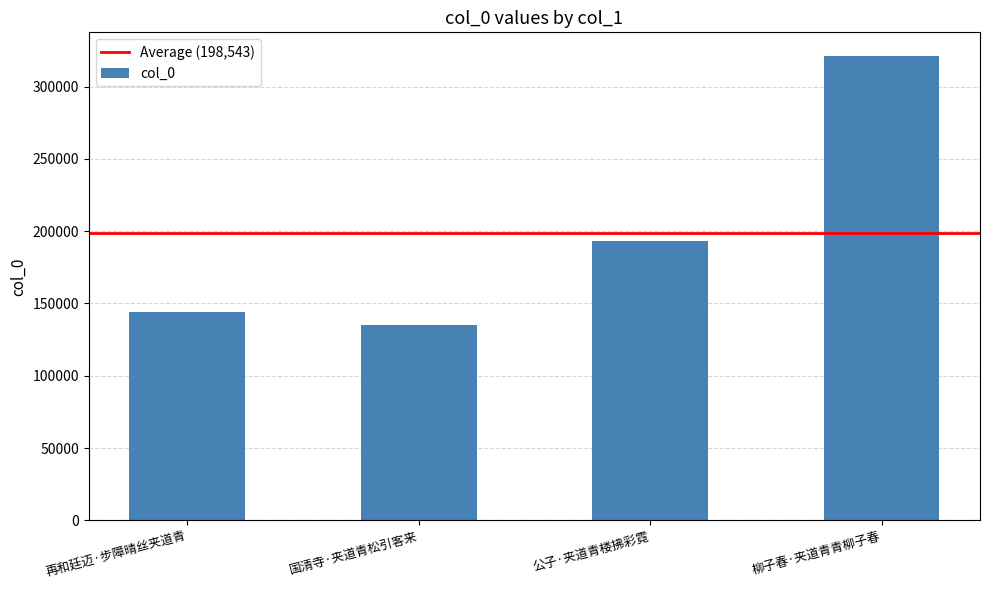

Reading left to right, transcribe all the data shown in this chart.

再和廷迈·步障晴丝夹道青=144009	国清寺·夹道青松引客来=135381	公子·夹道青楼拂彩霓=193267	柳子春·夹道青青柳子春=321514